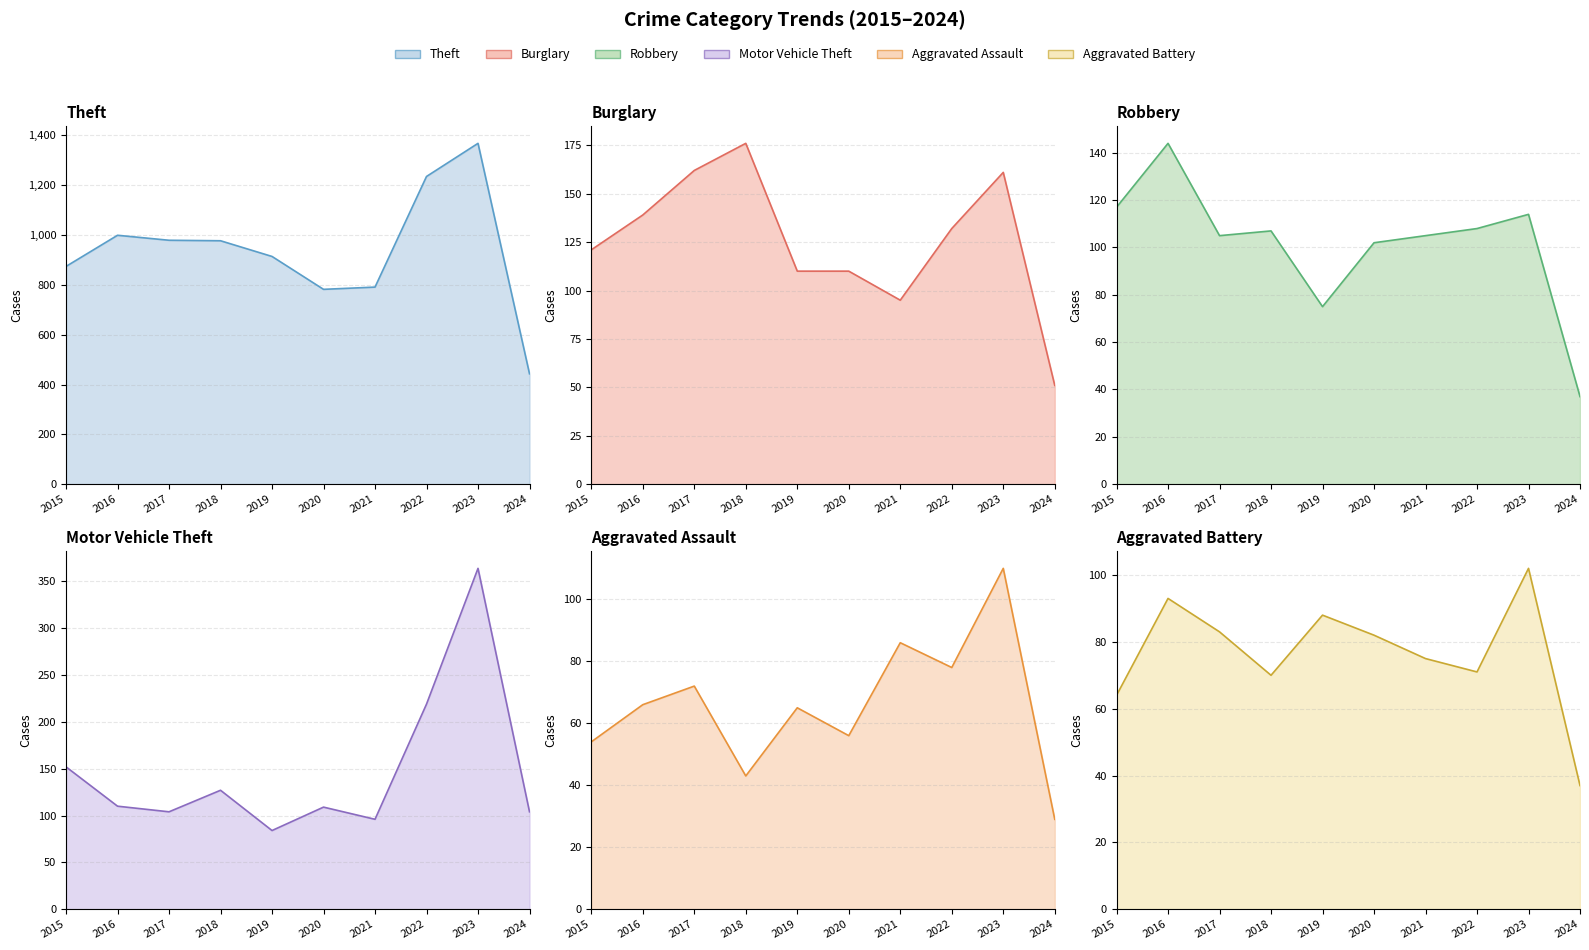

After their last crossing, which series has the higher values: Aggravated Assault or Aggravated Battery?

Aggravated Battery